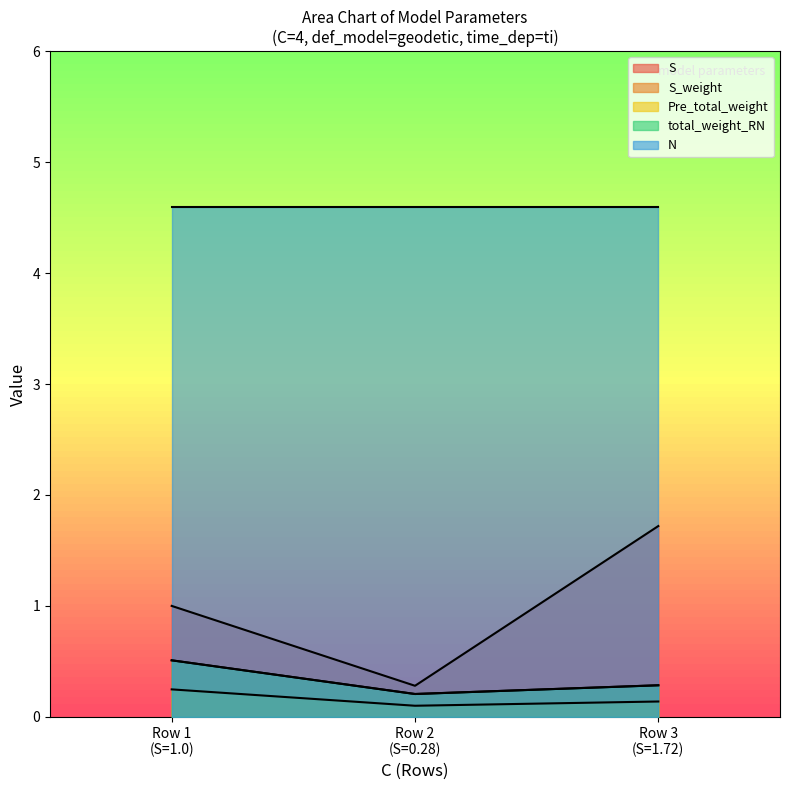

What is the total value across all series at 4?

2.3